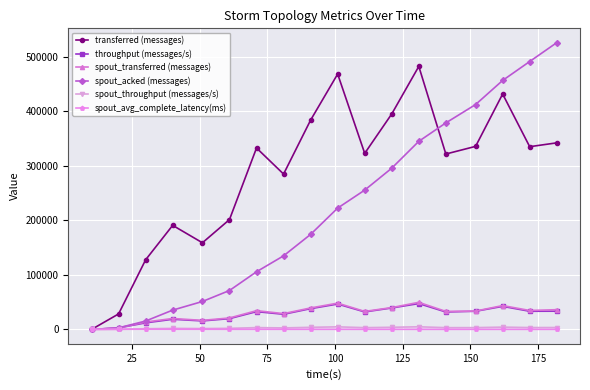

True or false: spout_acked (messages) has more than 0 interior local peaks.

False